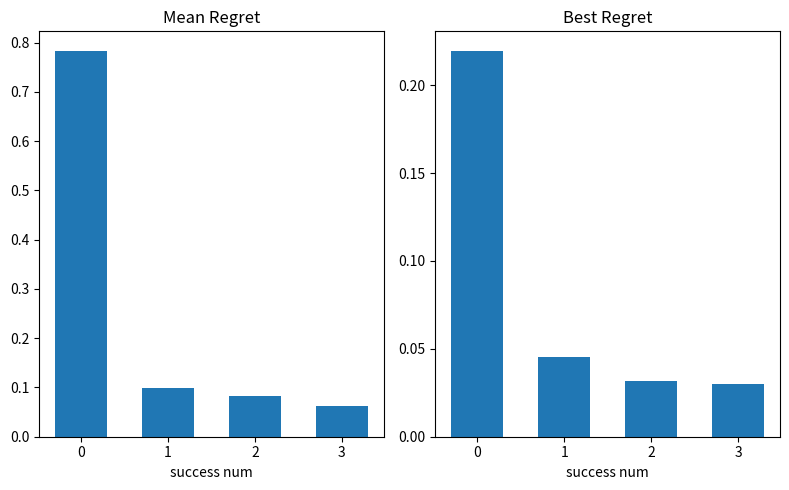

The best series shows 0.0 at 2. True or false?

True